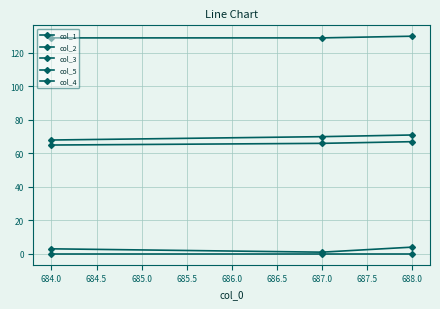

How many lines are shown in the chart?

5